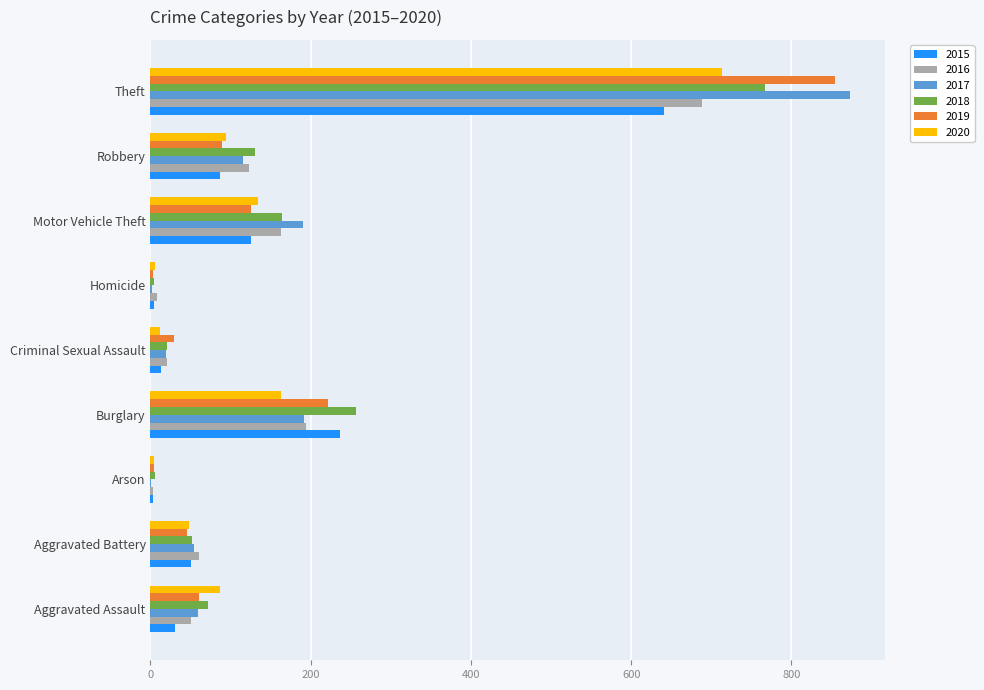

At which category is the sum across all series the highest?

Theft